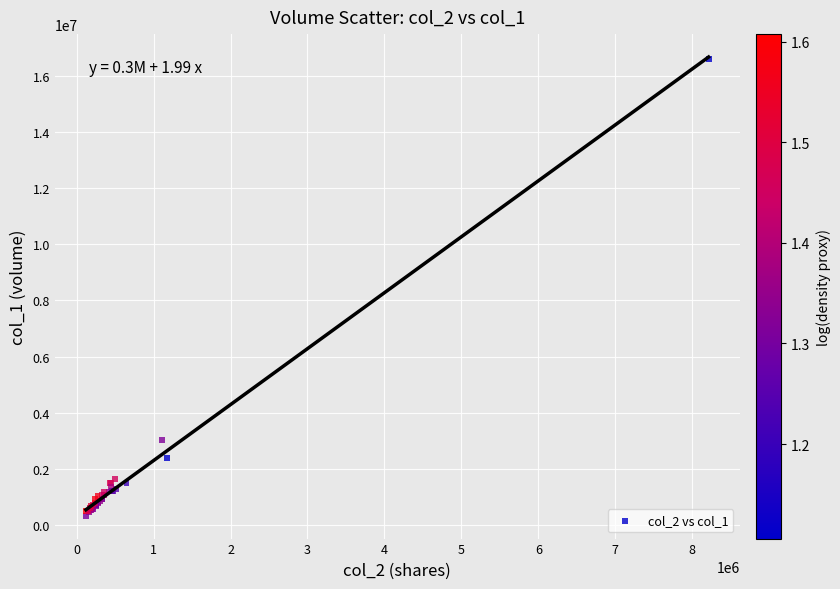

What Y value in the scatter plot is closest to 8469000?

3033000